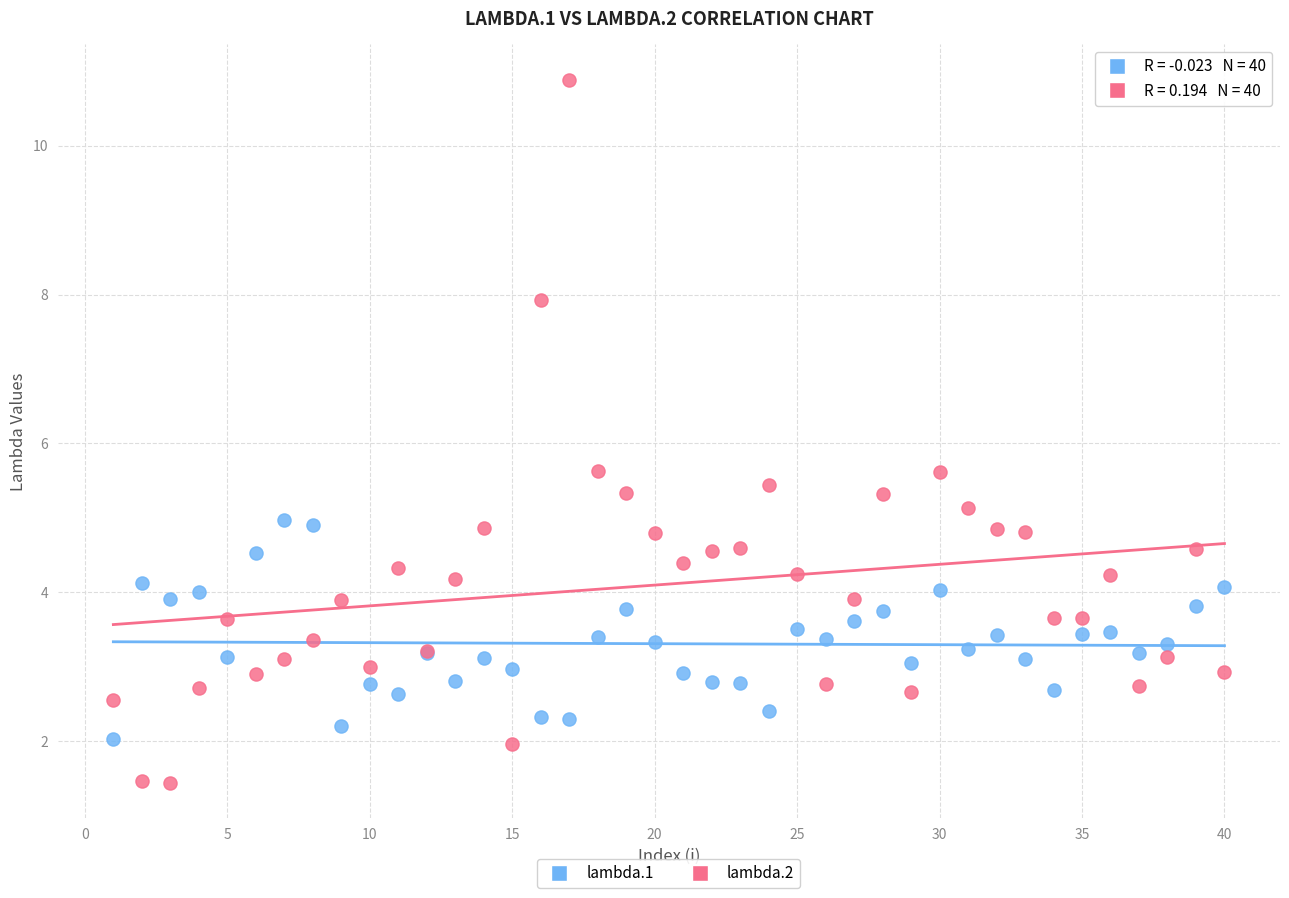

Which series reaches the maximum Y coordinate?

lambda.2